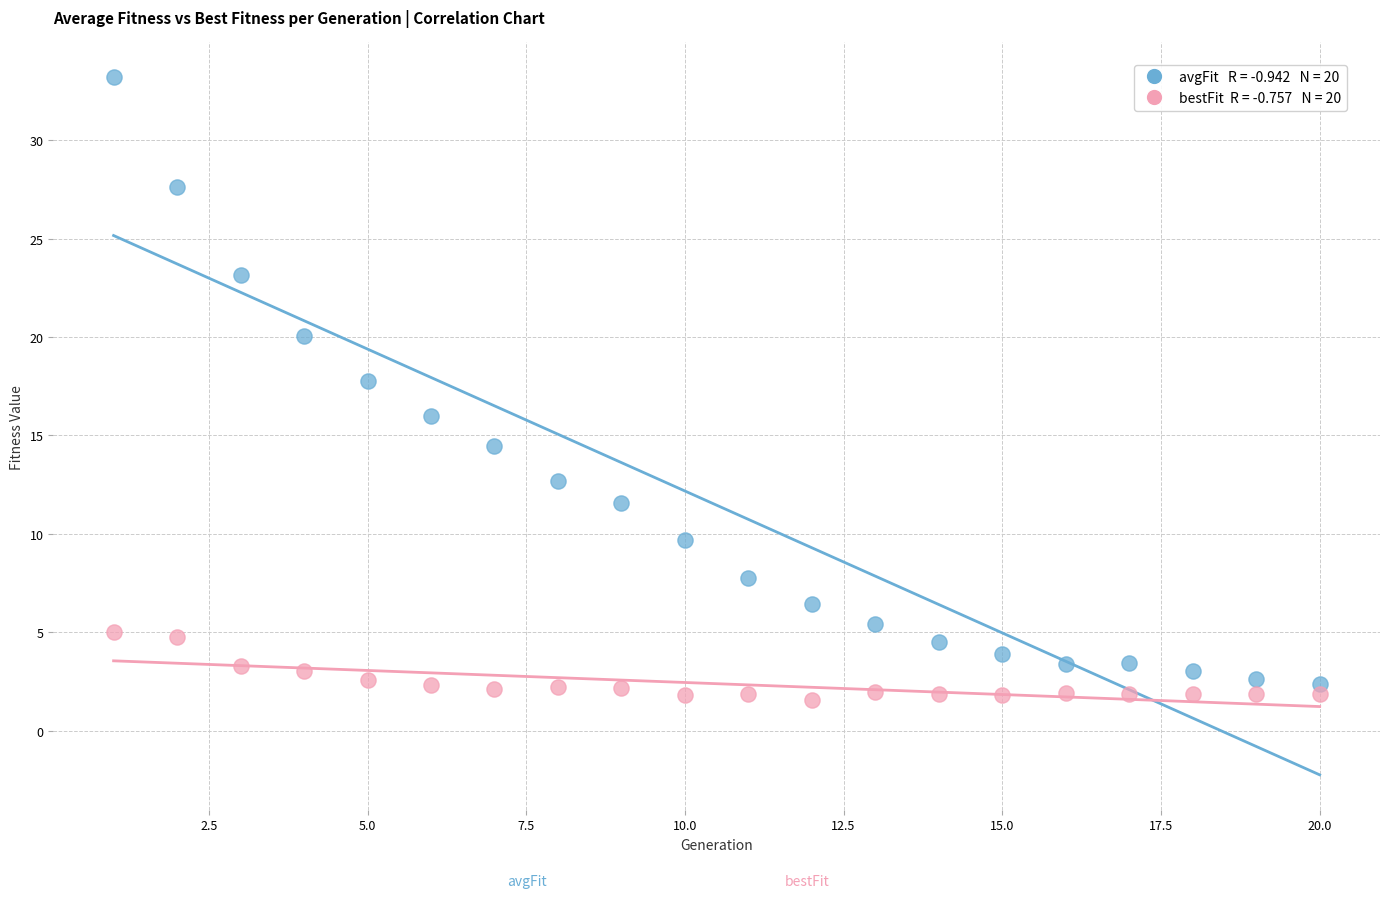

Across all data points, what is the range of X values (max minus min)?

19.0